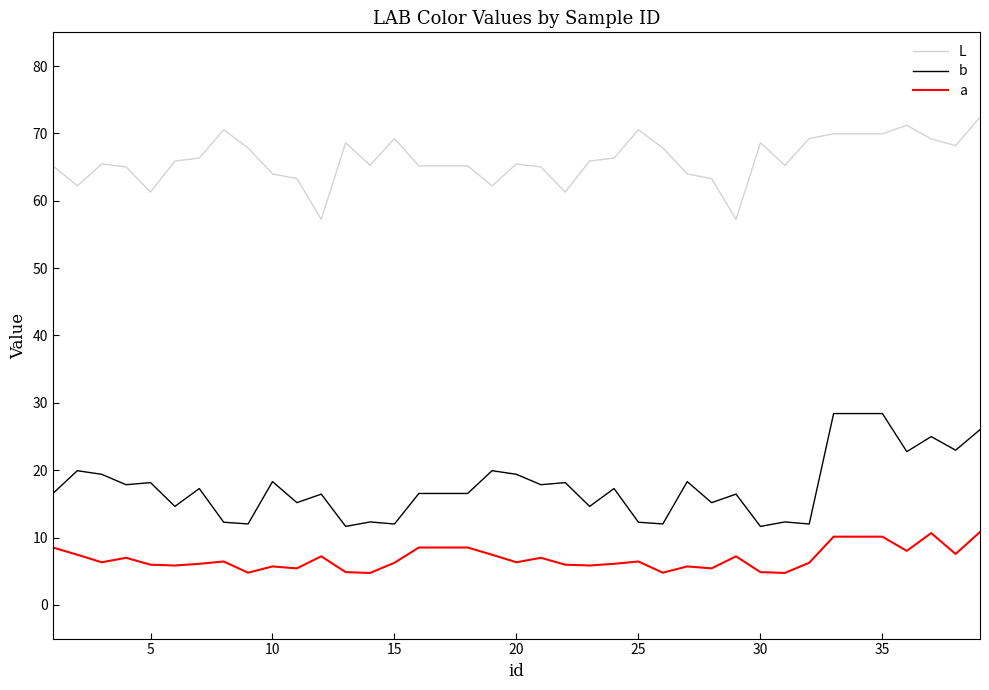

List the series in order of their peak value, lowest first.

a, b, L